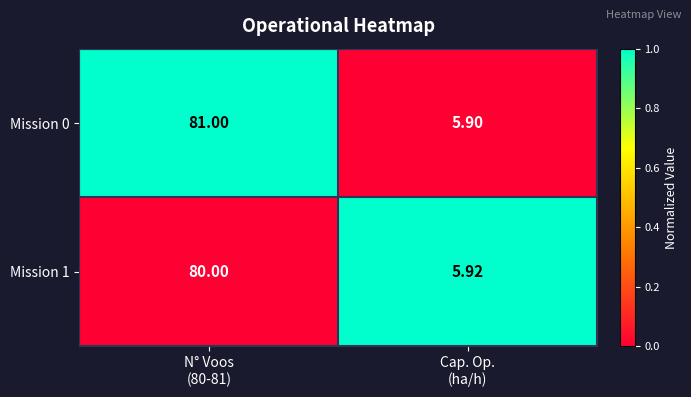

Count the number of categories in the chart.

2